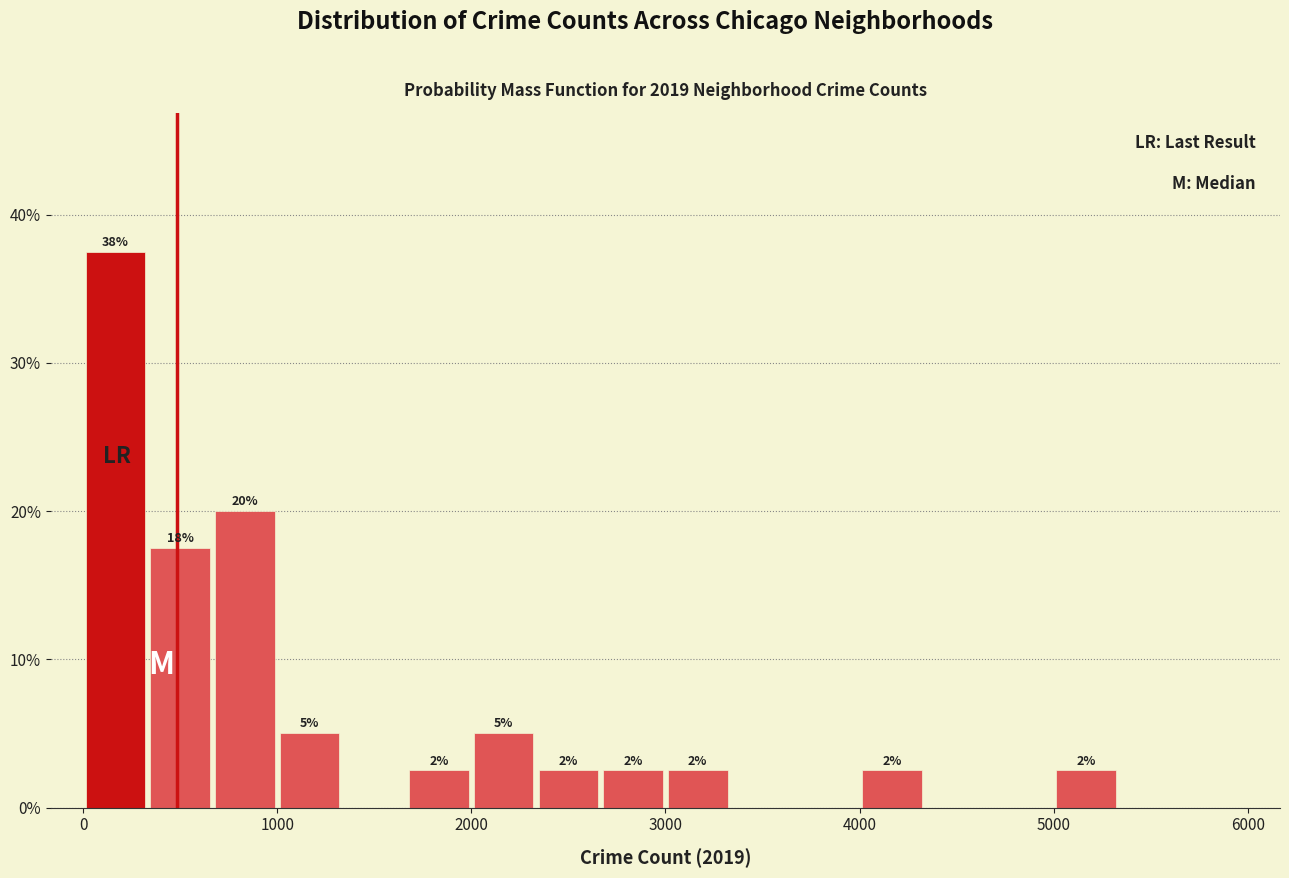

Read against the x-axis, roughly where is the centre of the tallest bar?

200